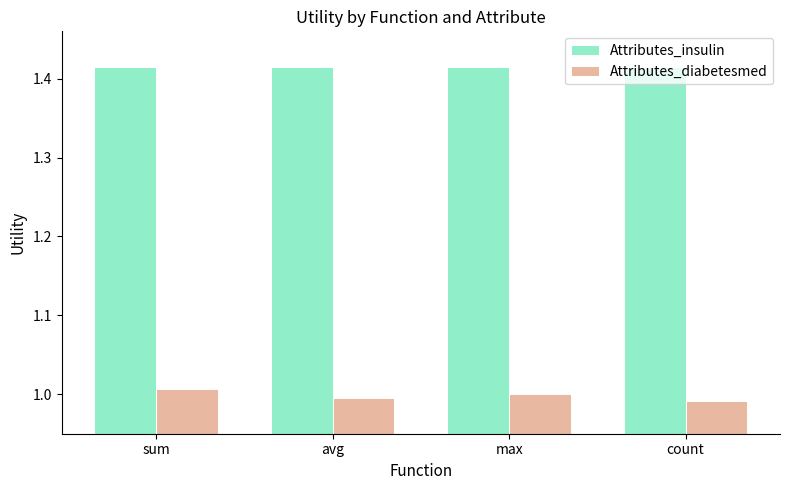

What is the label of the 2nd bar from the left?

avg